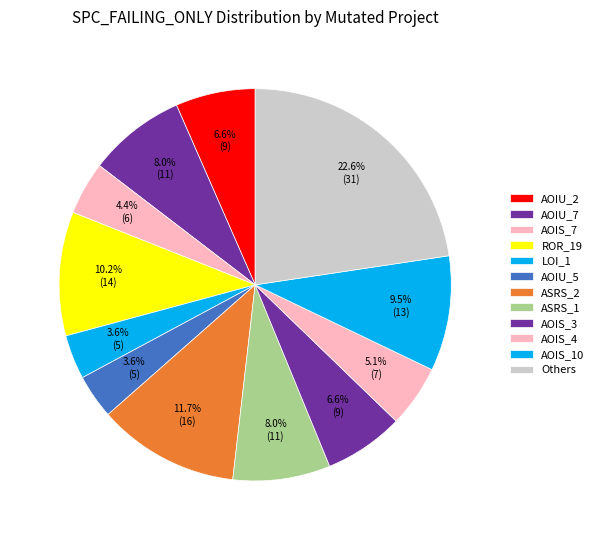

Count the number of slices in the pie.

12